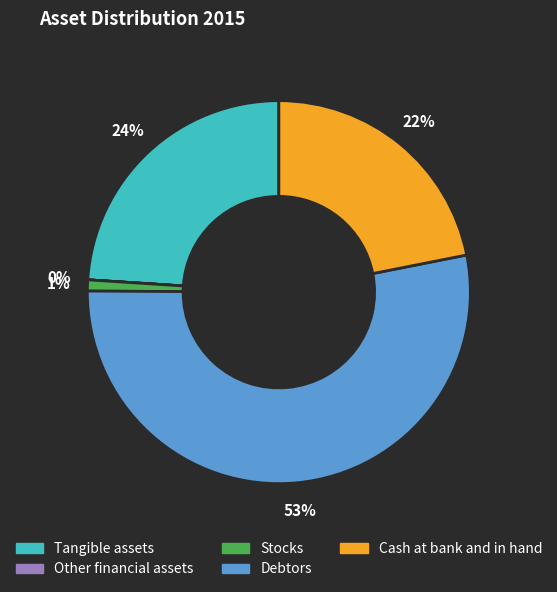

True or false: Cash at bank and in hand accounts for 7% of the total.

False